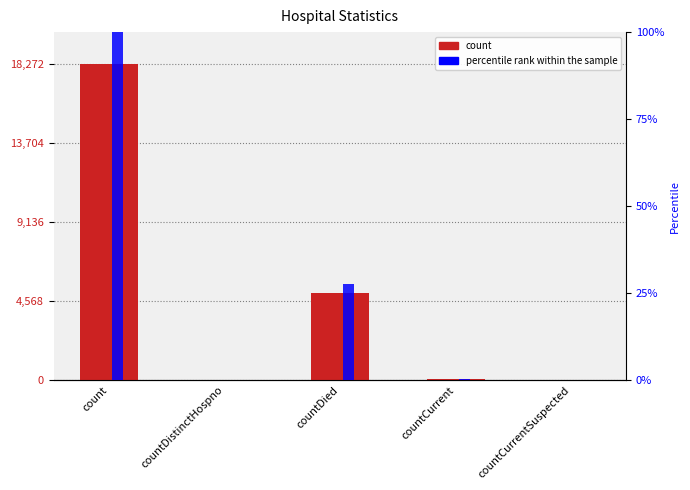

What position from the left is countDied?

3